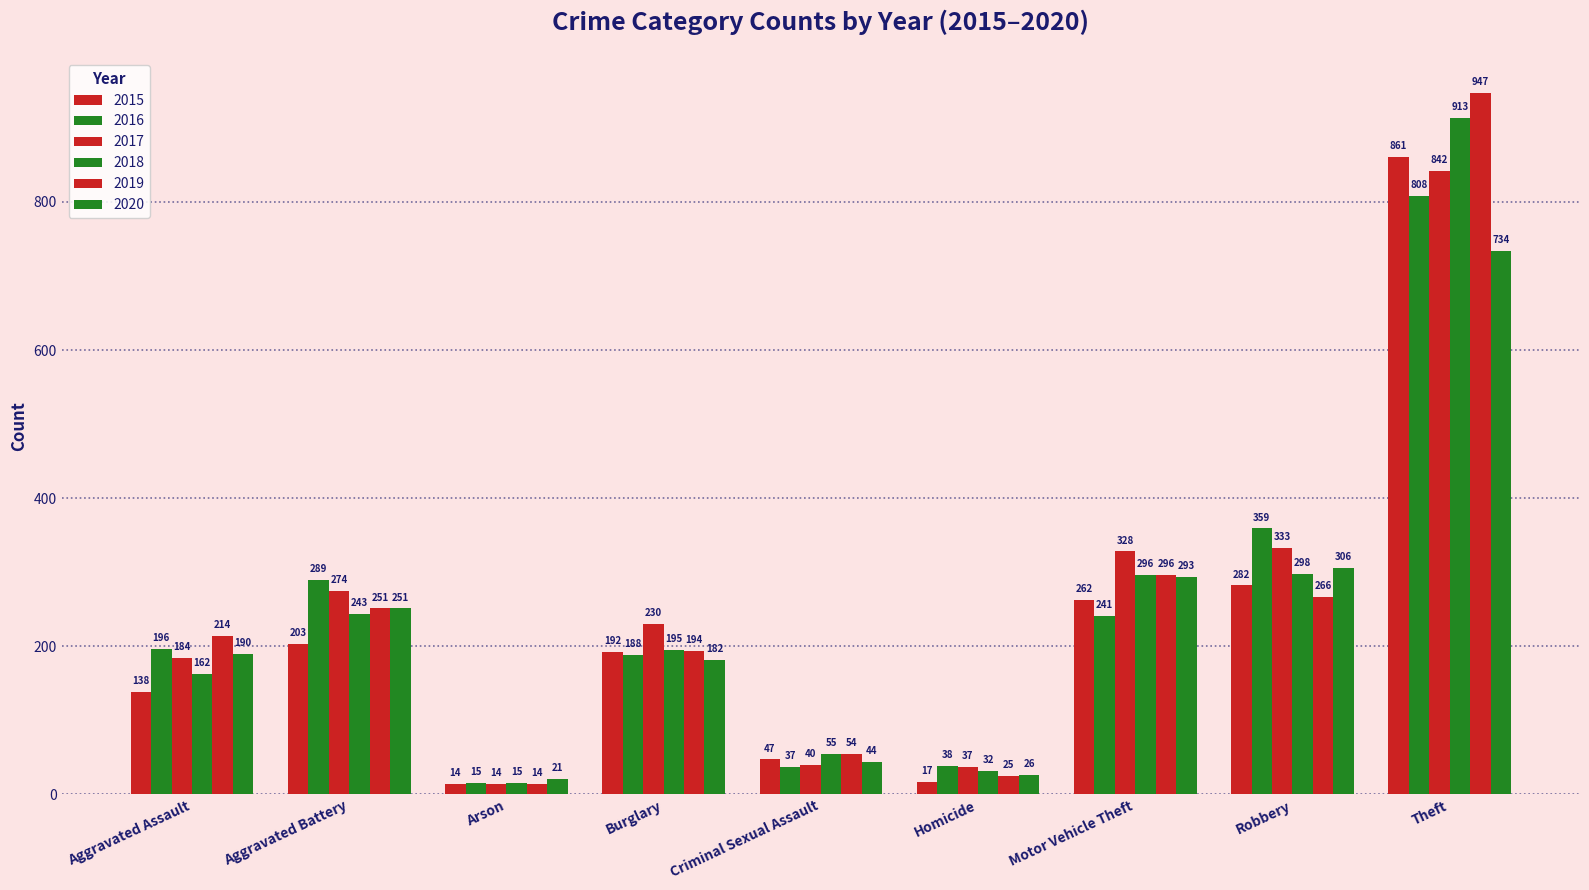

What is the total value across all series at Theft?

5105